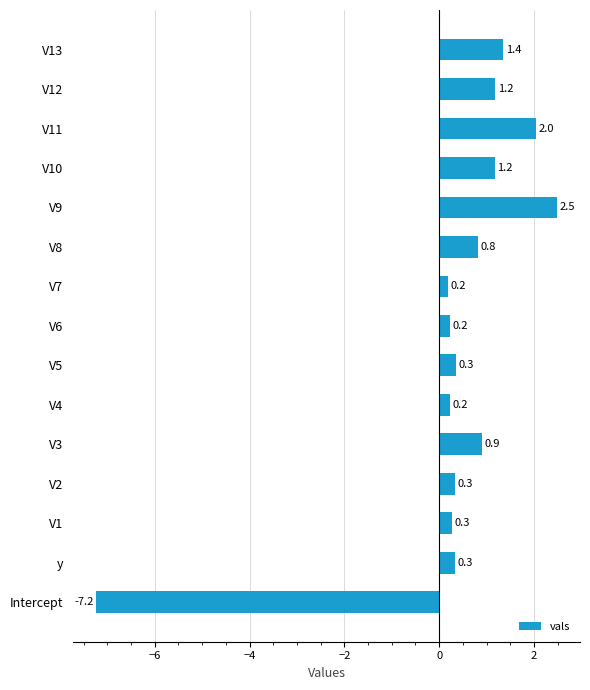

The value at V13 is 1.4. True or false?

True